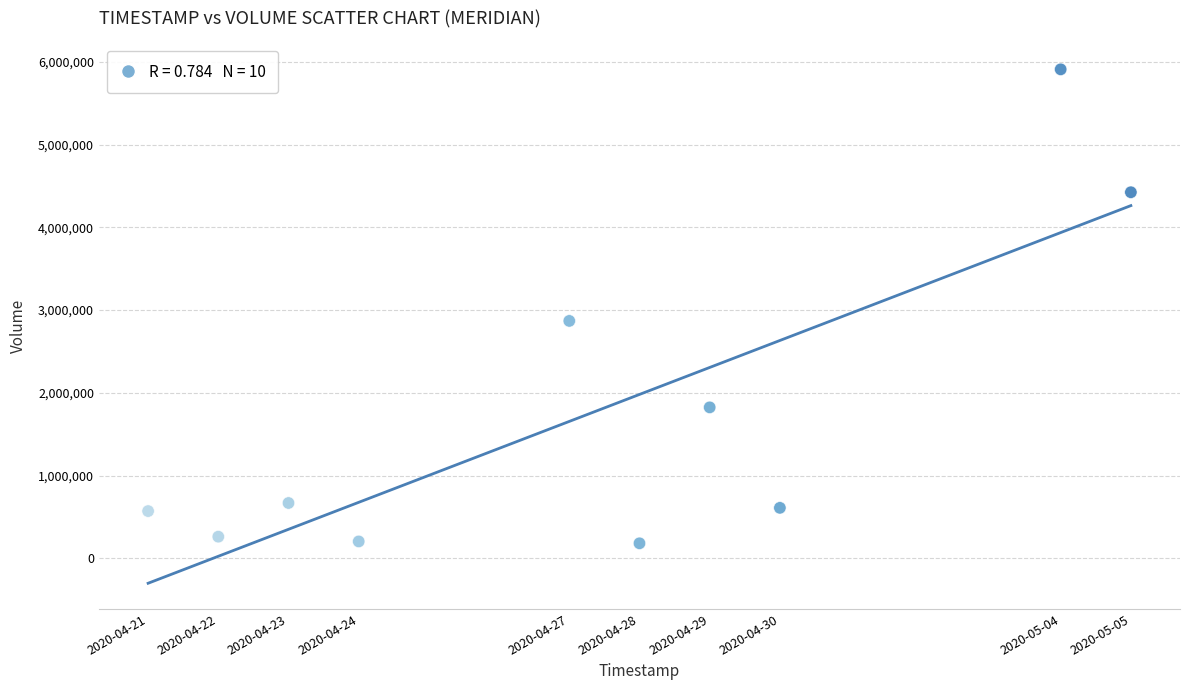

What Y value in the scatter plot is closest to 3045950?

2869600